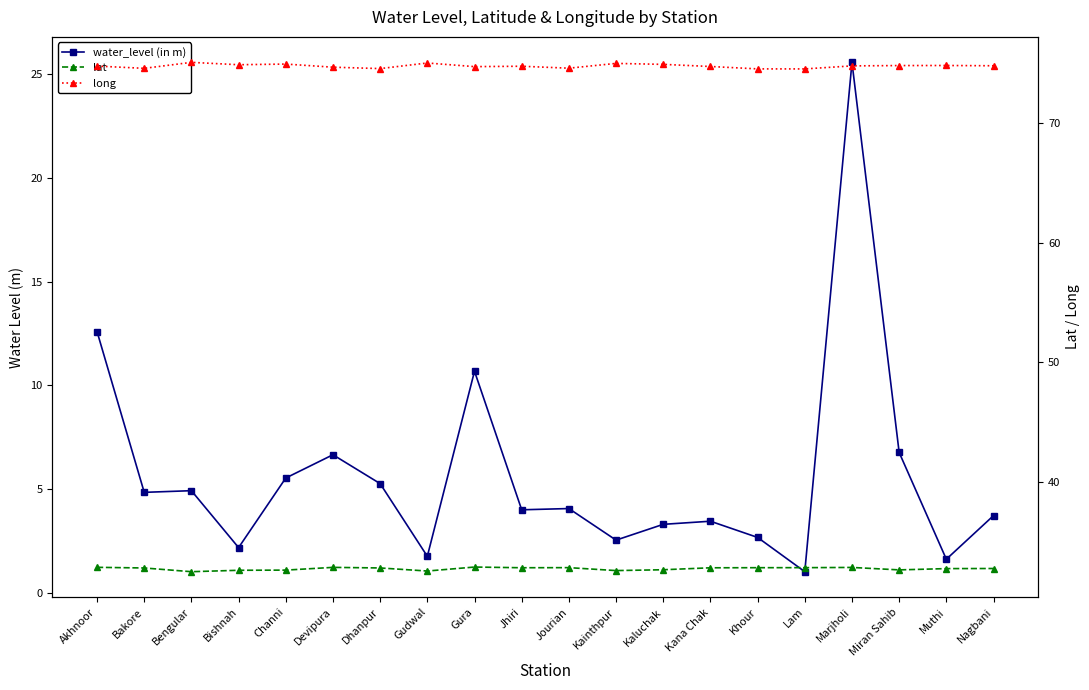

At which label does lat reach its minimum?

Bengular